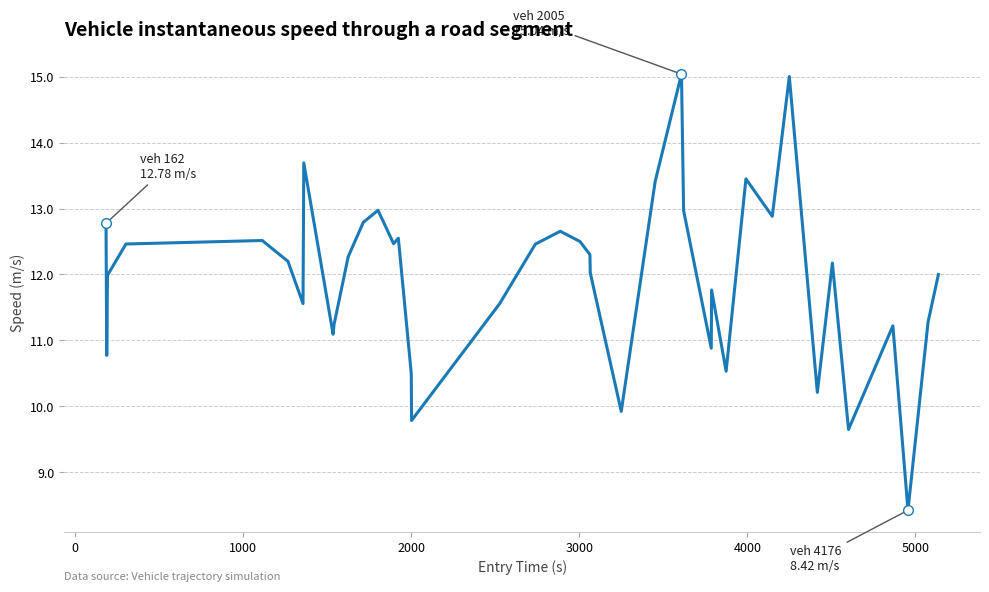

What is the greatest value displayed?

15.0